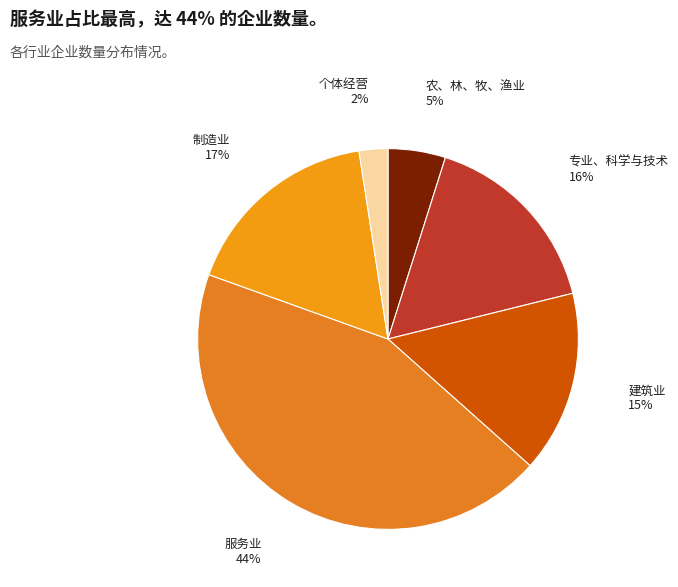

Rank the categories by value from lowest to highest.

个体经营, 农、林、牧、渔业, 建筑业, 专业、科学与技术, 制造业, 服务业